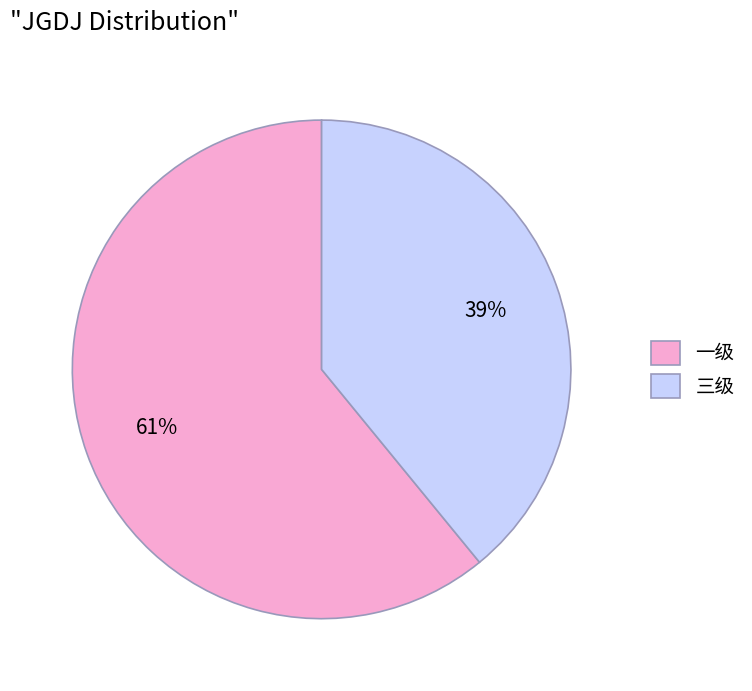

Which slice represents more than half of the pie?

一级